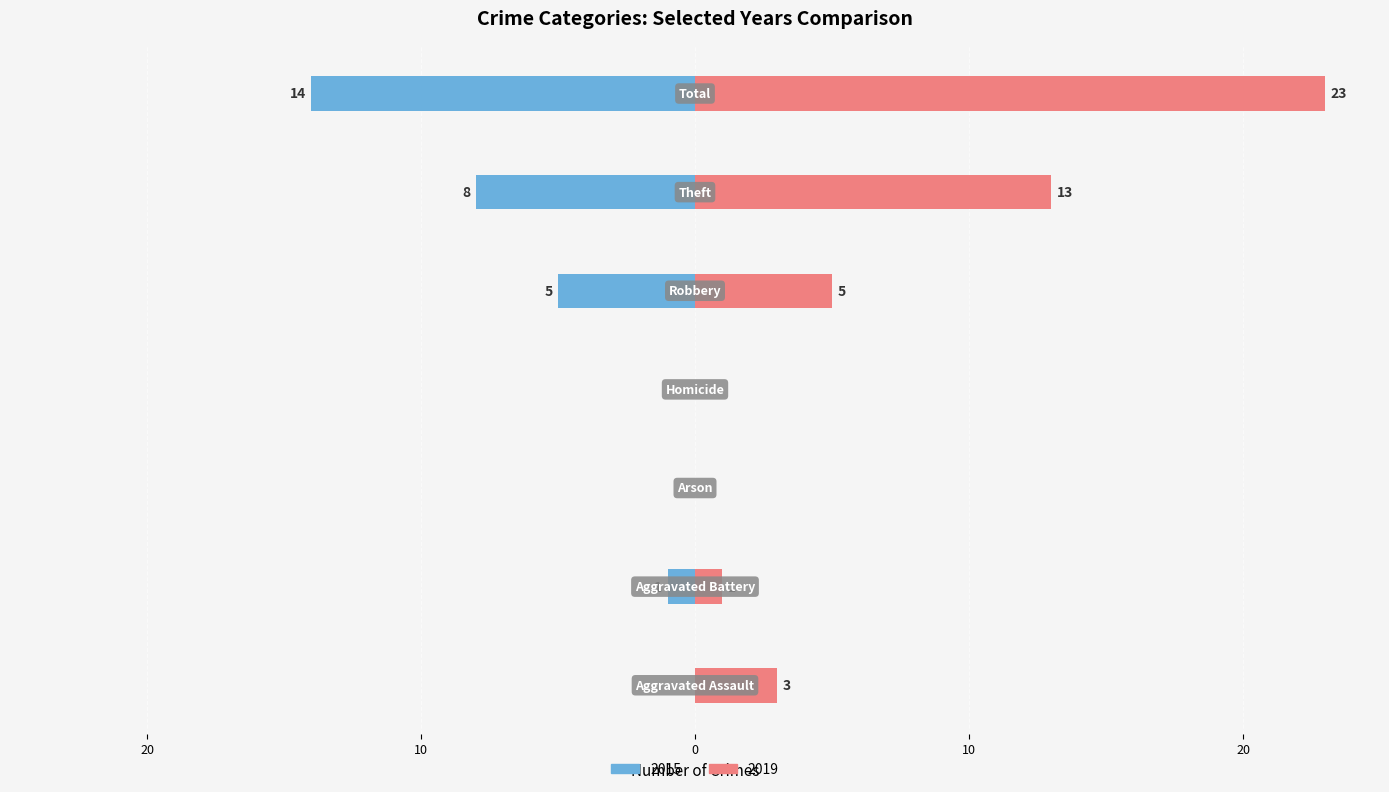

How many bars are there in each group?

2